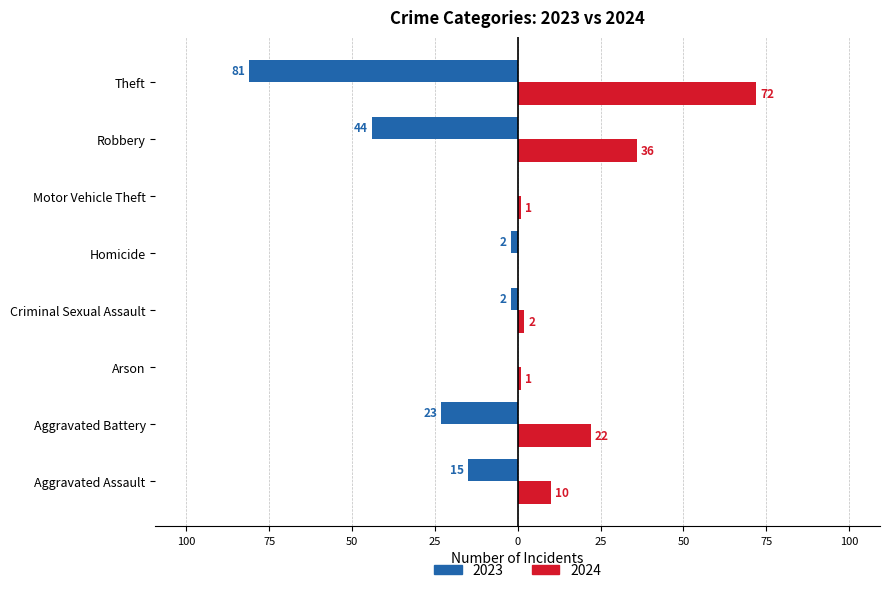

What are all the series names shown in the legend?

2023, 2024